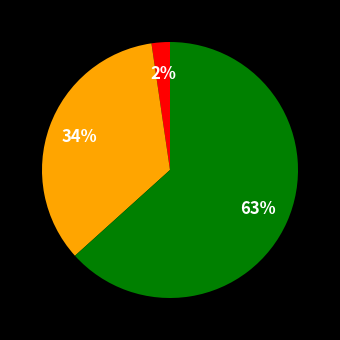

To the nearest percent, what is the average slice percentage?

33%